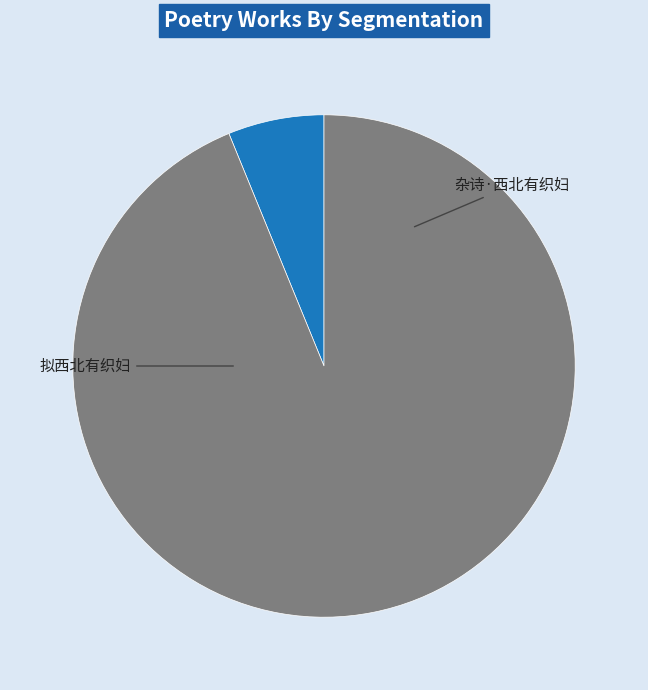

How many segments does this pie chart have?

2